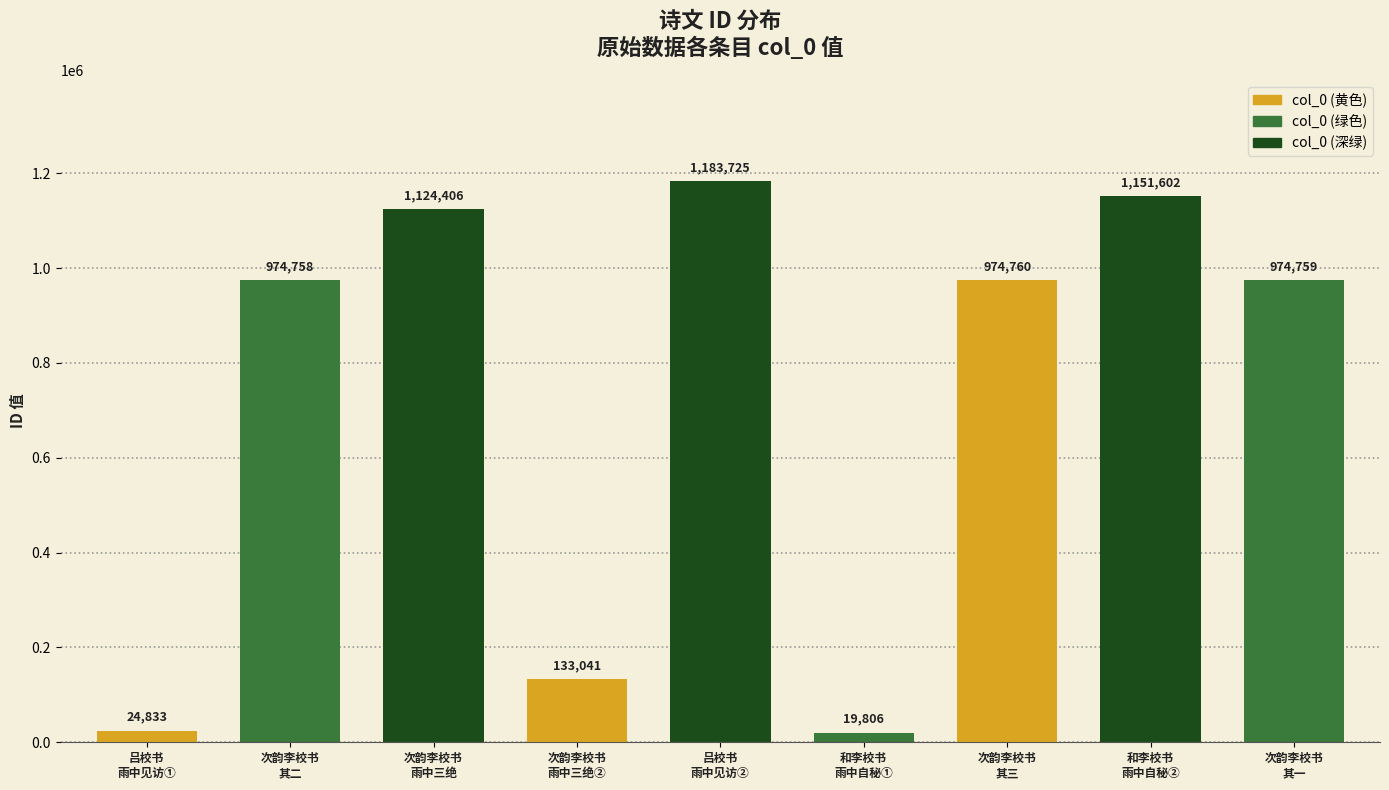

What is the value of the 9th bar from the left?

974759